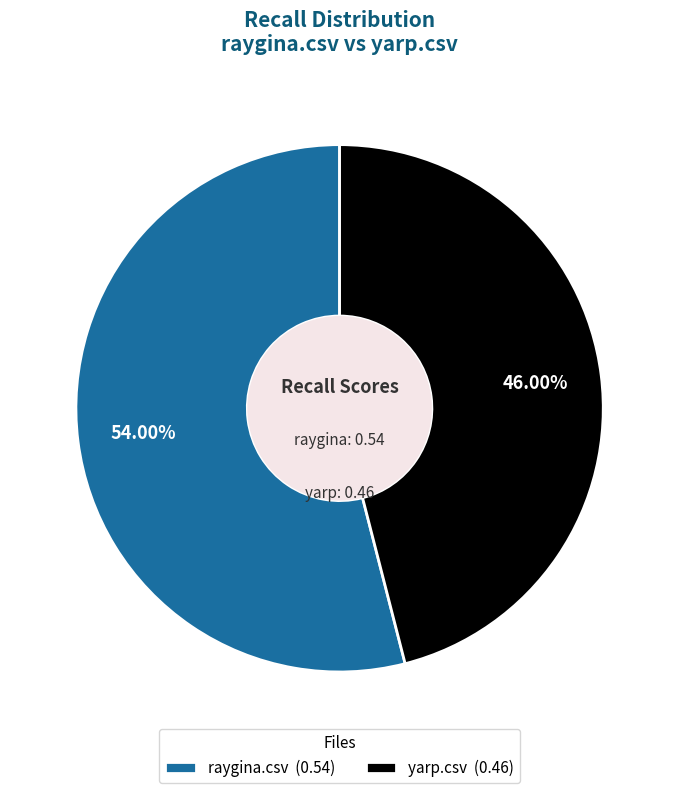

Rank the categories by value from highest to lowest.

raygina.csv, yarp.csv